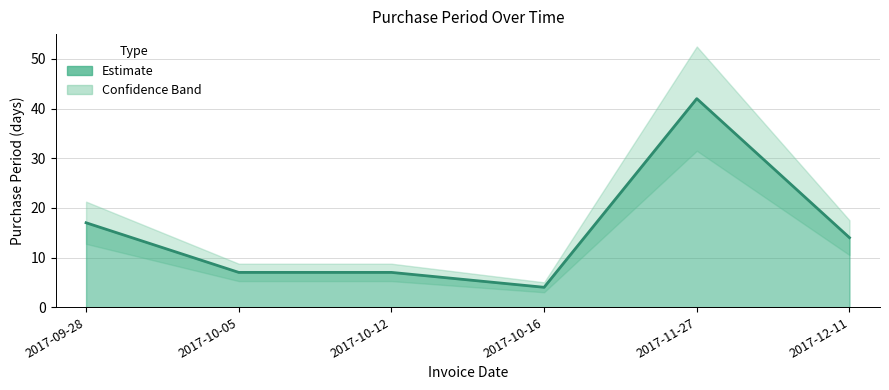

Is it true that the value at 2017-11-27 is 19?

False